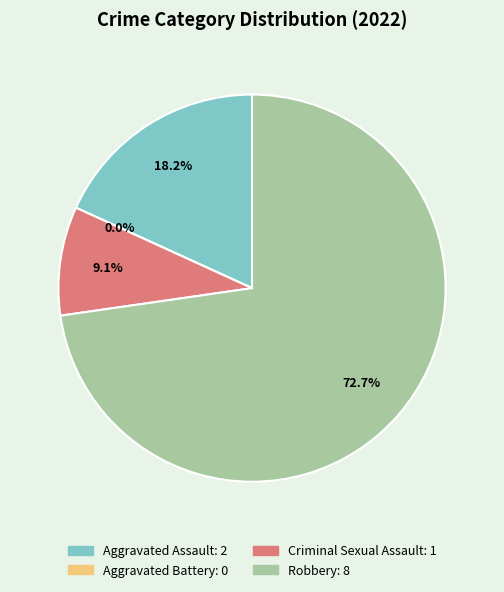

What percentage is the Aggravated Assault slice, to the nearest percent?

18%